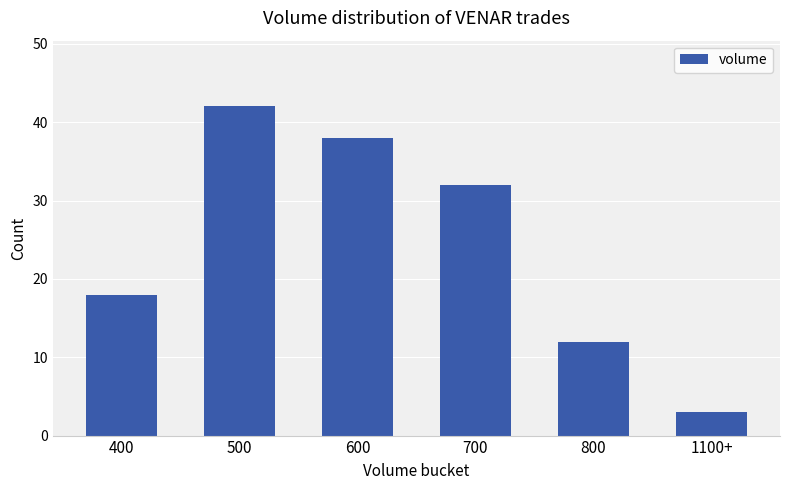

List the labels in order of value, smallest first.

1100+, 800, 400, 700, 600, 500